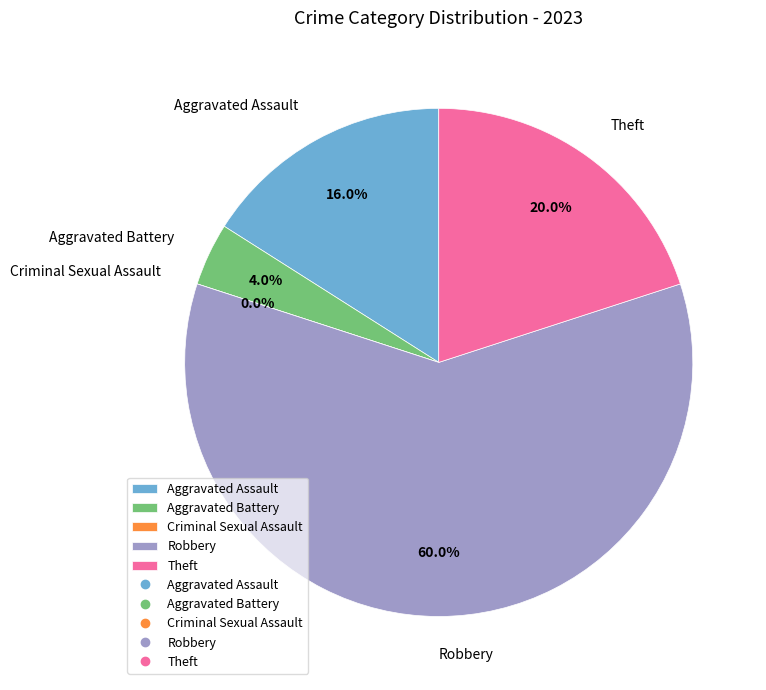

What percentage is the Aggravated Assault slice, to the nearest percent?

16%